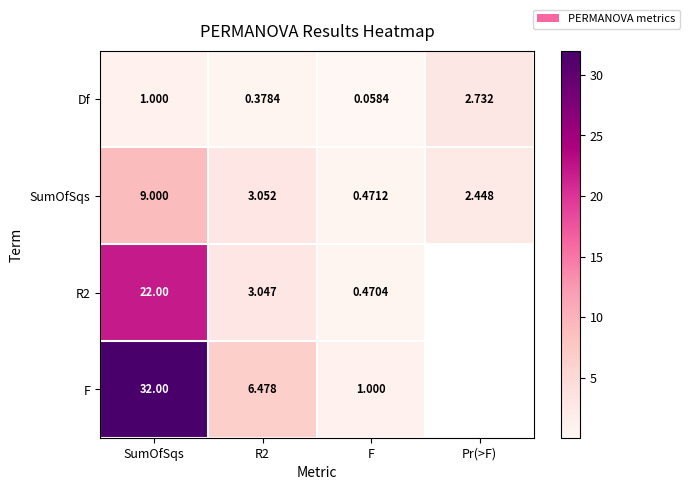

At which category is the sum across all series the highest?

SumOfSqs